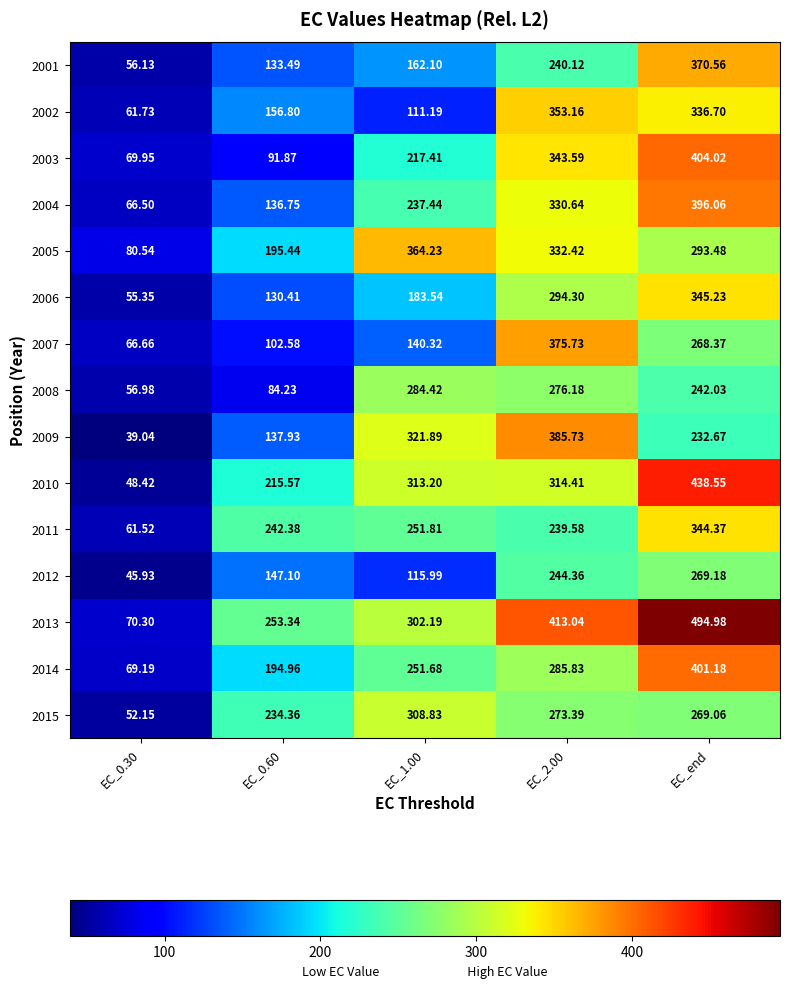

Which series has the largest range (max minus min)?

2013